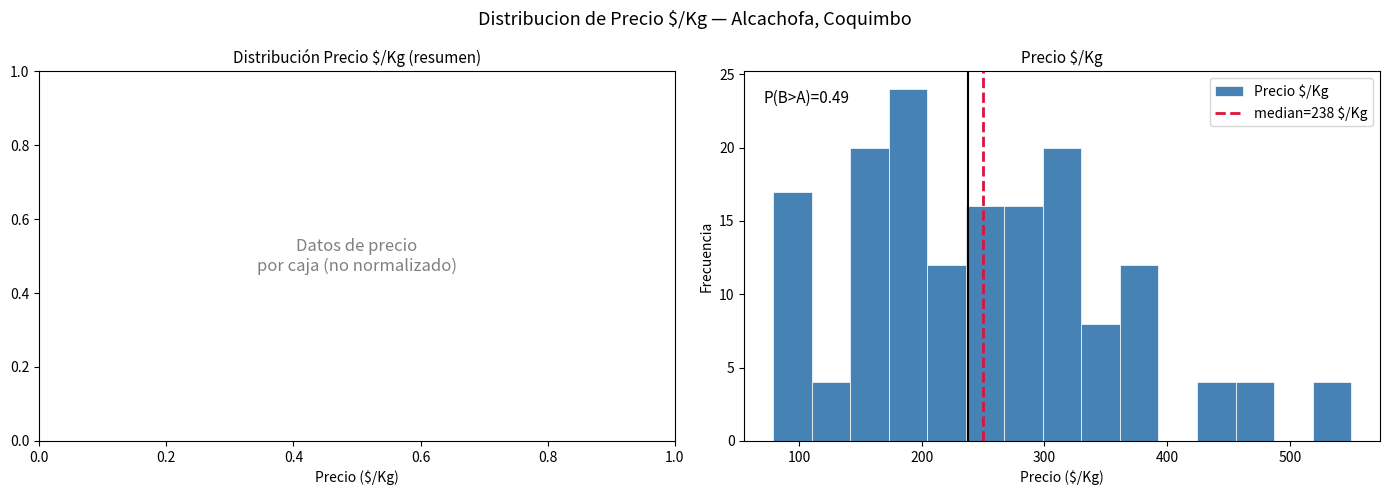

Around what value on the x-axis is the tallest bar? Give the approximate position of its centre, as read against the axis.

190